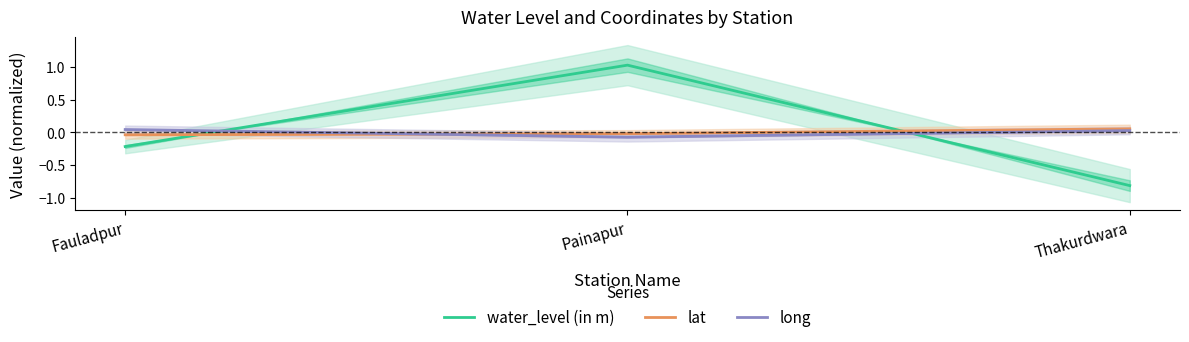

Reading right to left, what are all the values shown in this chart?

water_level (in m): -0.8	1.0	-0.2
lat: 0.1	-0.0	-0.0
long: 0.0	-0.1	0.0